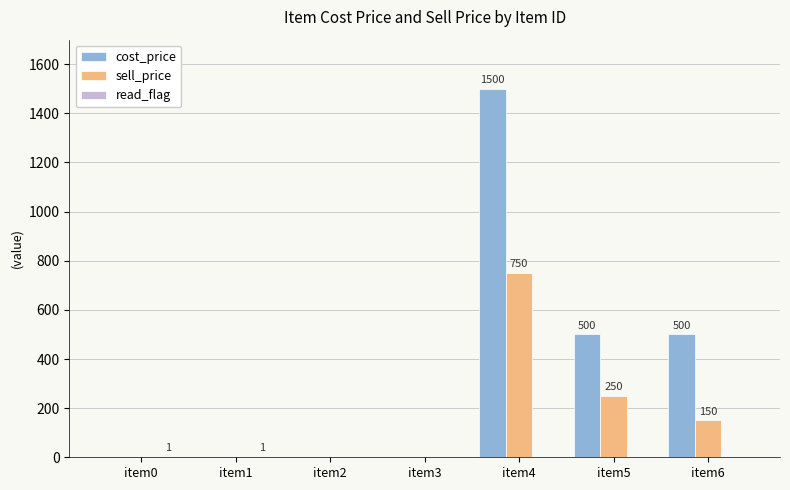

Which series has the largest range (max minus min)?

cost_price